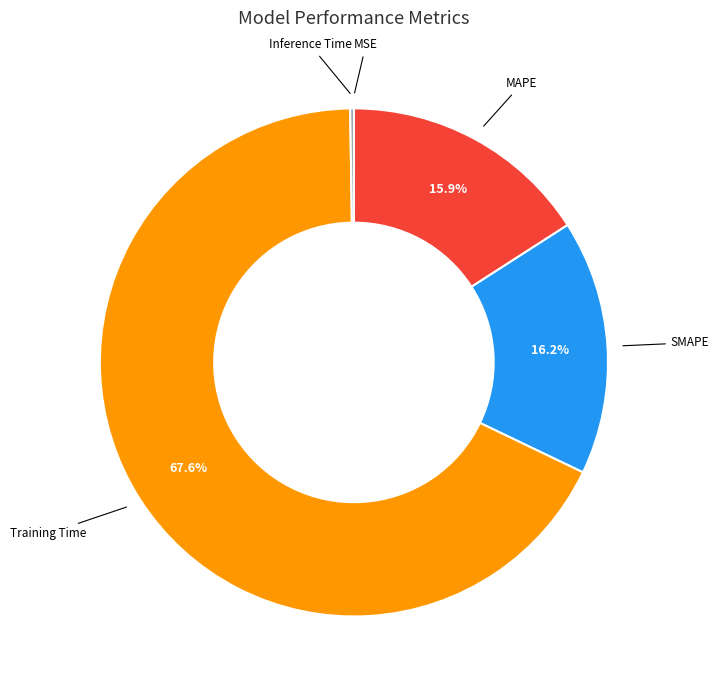

Combined, do SMAPE and MAPE account for over 50%?

No